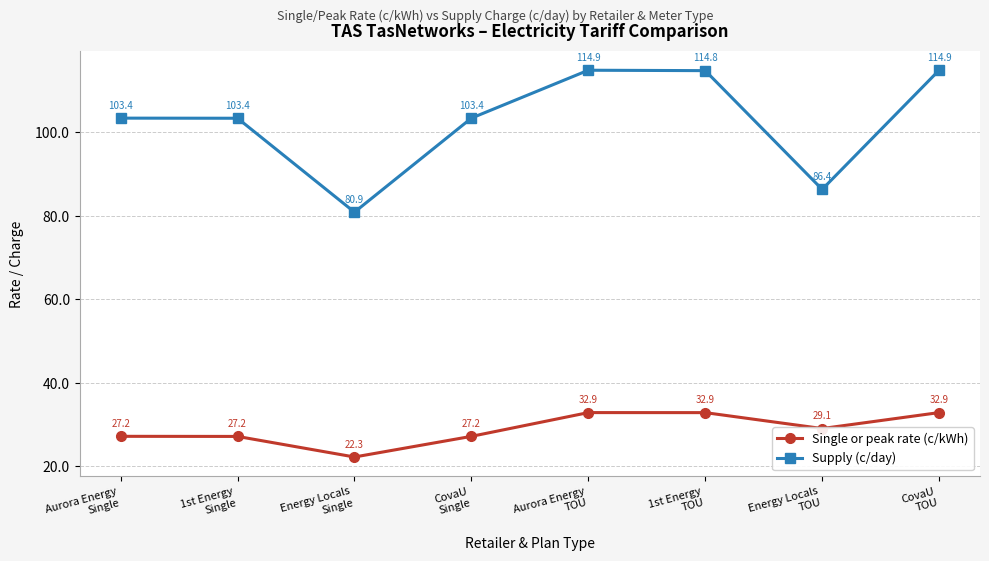

Reading right to left, extract all data points from this chart.

Single or peak rate (c/kWh): CovaU
TOU=32.9	Energy Locals
TOU=29.1	1st Energy
TOU=32.9	Aurora Energy
TOU=32.9	CovaU
Single=27.2	Energy Locals
Single=22.3	1st Energy
Single=27.2	Aurora Energy
Single=27.2
Supply (c/day): CovaU
TOU=114.9	Energy Locals
TOU=86.4	1st Energy
TOU=114.8	Aurora Energy
TOU=114.9	CovaU
Single=103.4	Energy Locals
Single=80.9	1st Energy
Single=103.4	Aurora Energy
Single=103.4